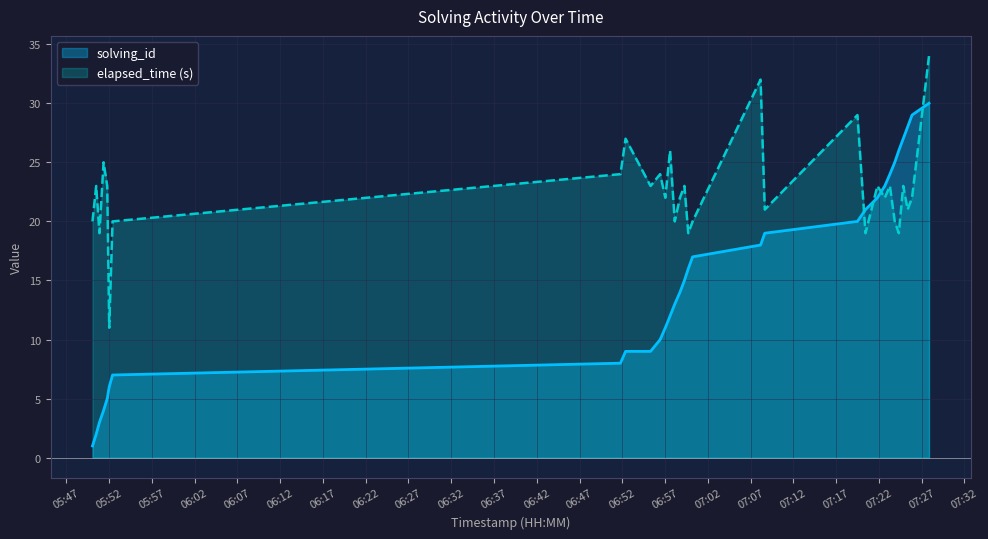

What is the value of the elapsed_time point at the 4th from the left?

25